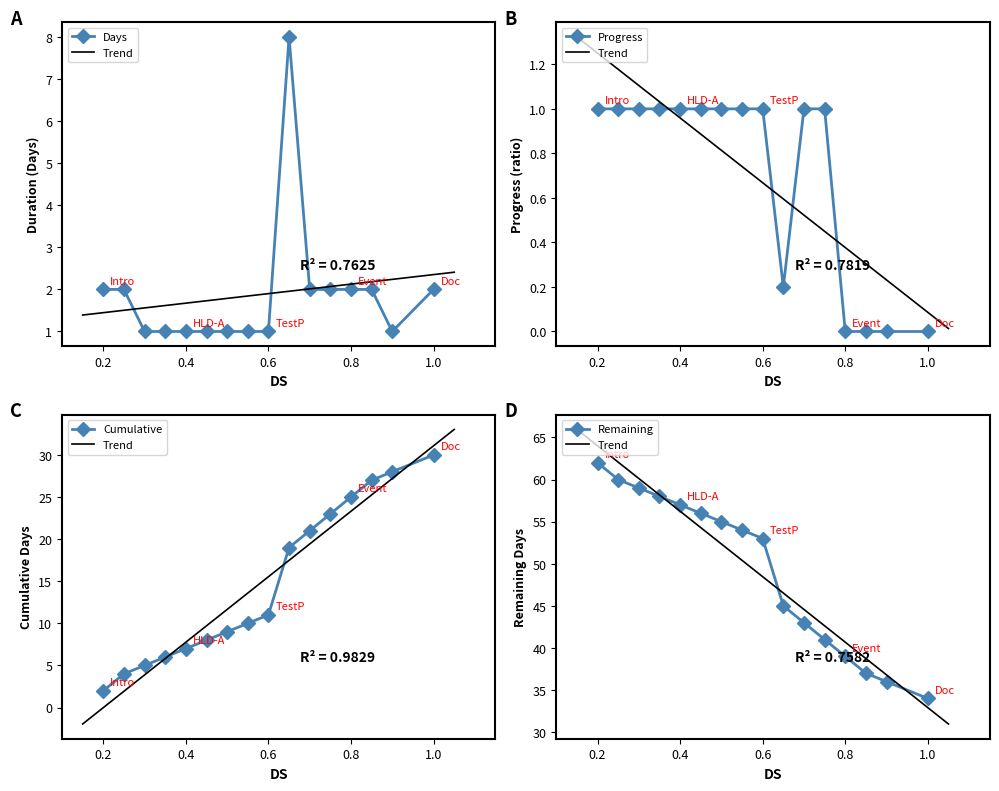

Reading left to right, transcribe all the data shown in this chart.

2	2	1	1	1	1	1	1	1	8	2	2	2	2	1	2